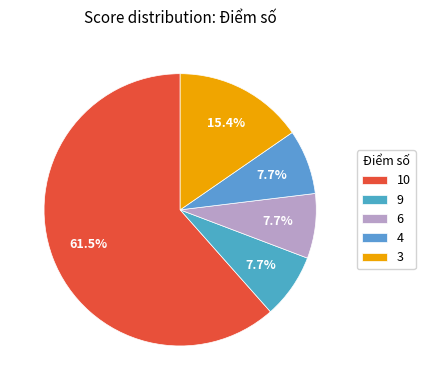

Count the number of slices in the pie.

5